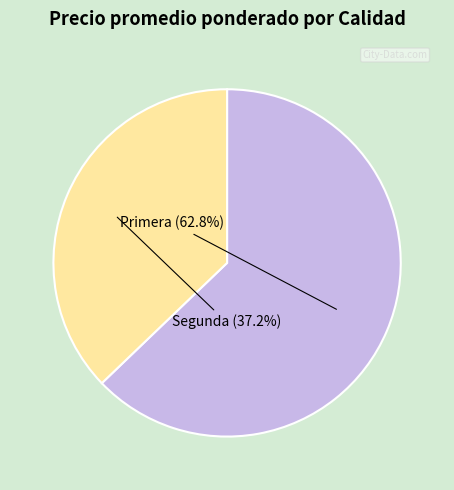

Is there a majority slice in this chart?

Yes